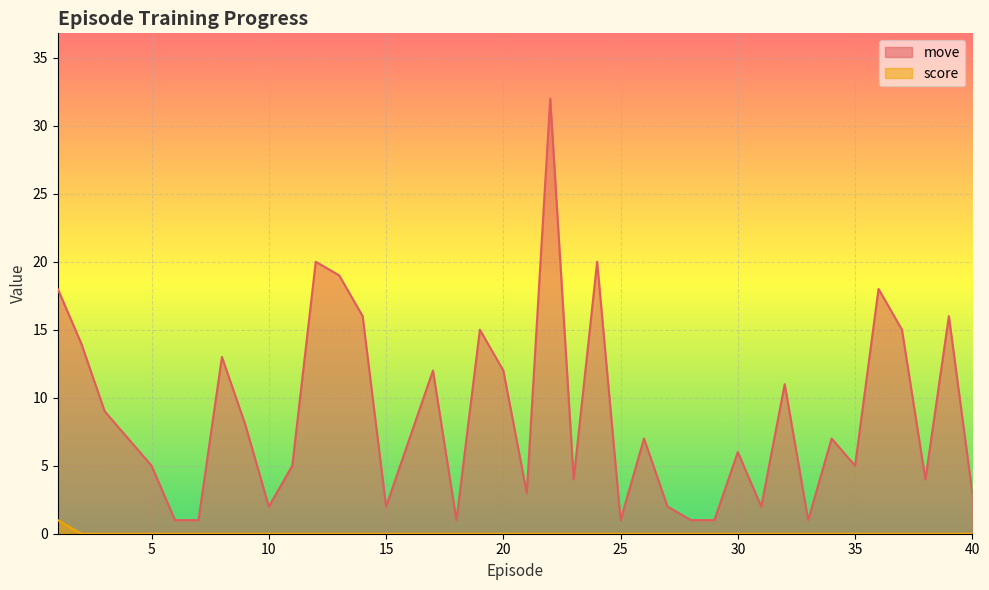

At which category does move reach its first local valley?

10.0